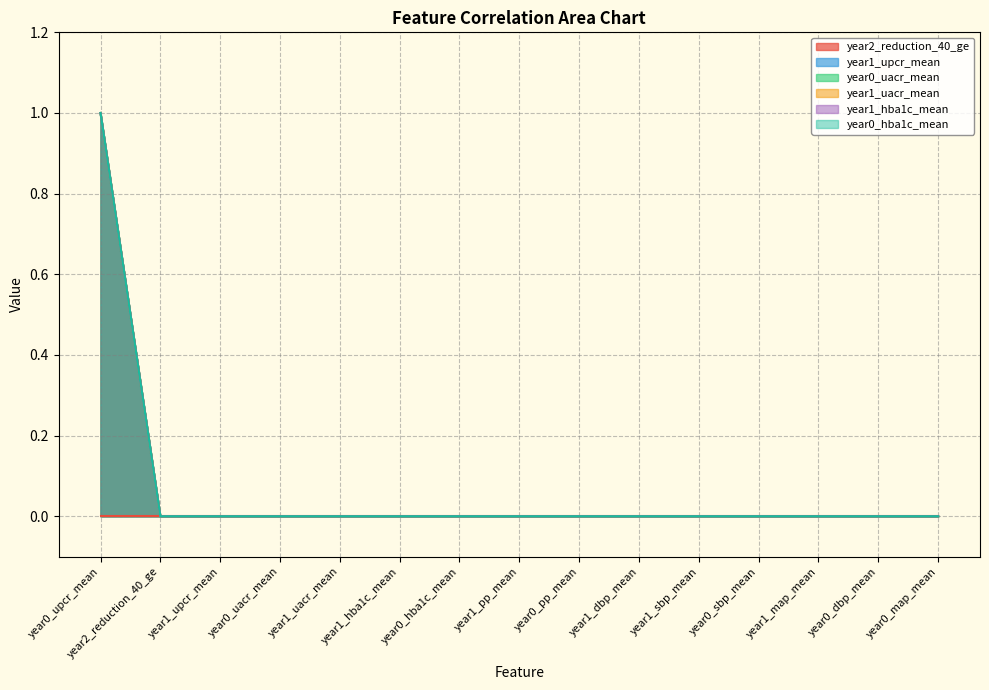

At how many categories does at least one series exceed 0?

1